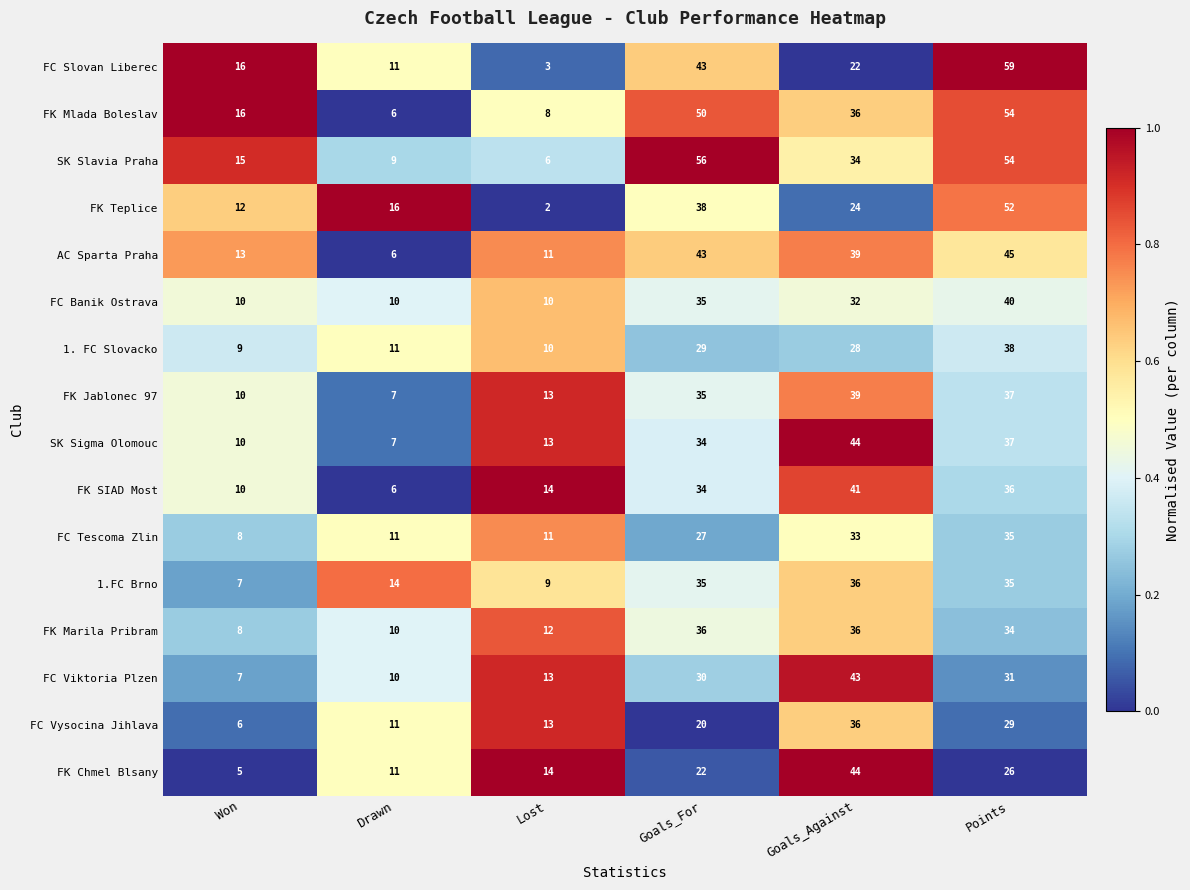

At how many categories does at least one series exceed 22?

3